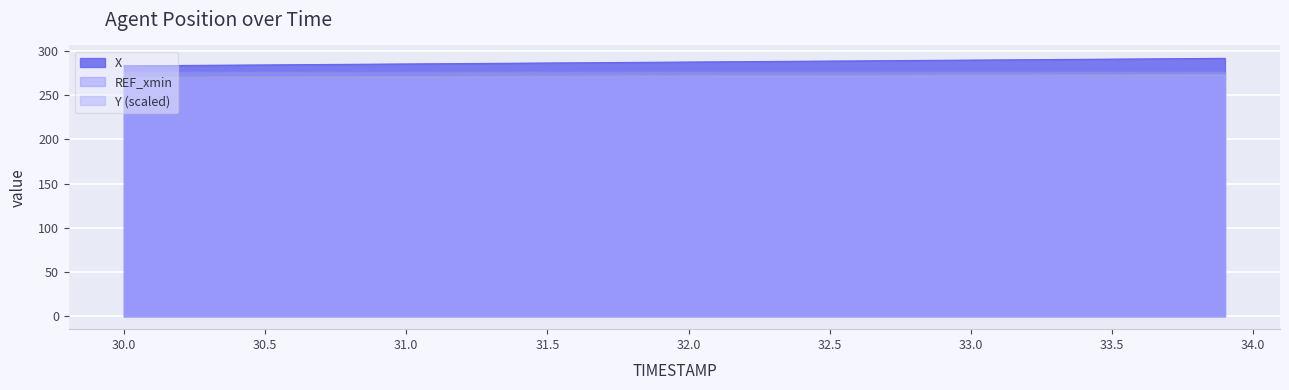

At how many categories does at least one series exceed 286?

26